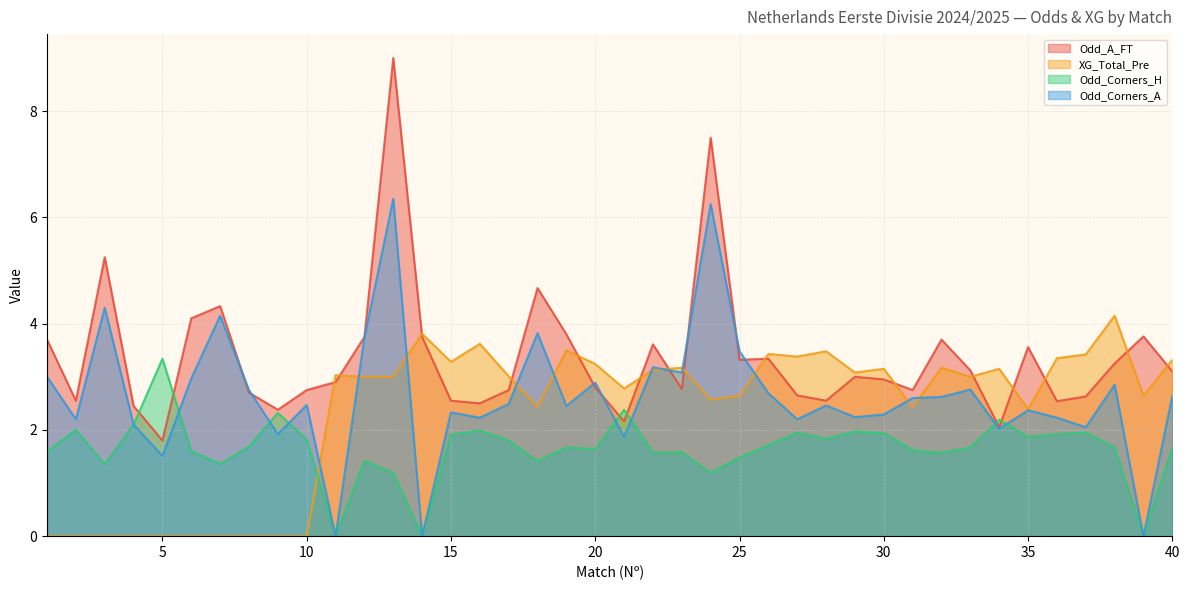

True or false: Odd_Corners_A has a value of 4.3 at 40.

False